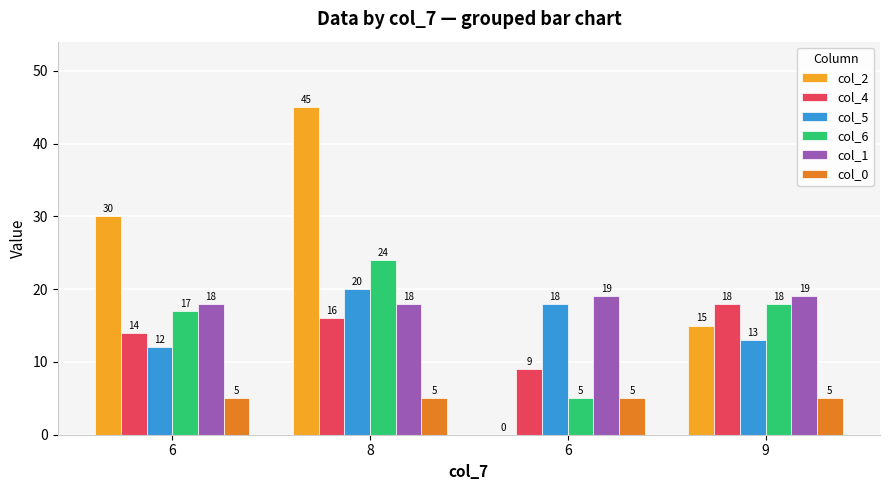

Does the chart contain stacked bars?

No